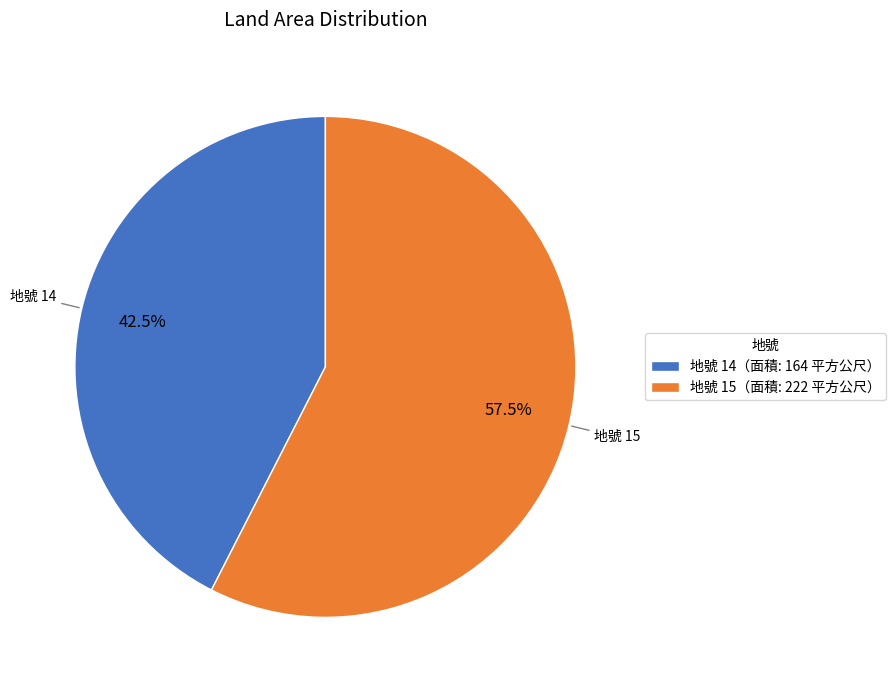

Rank the categories by value from highest to lowest.

地號 15（面積: 222 平方公尺）, 地號 14（面積: 164 平方公尺）